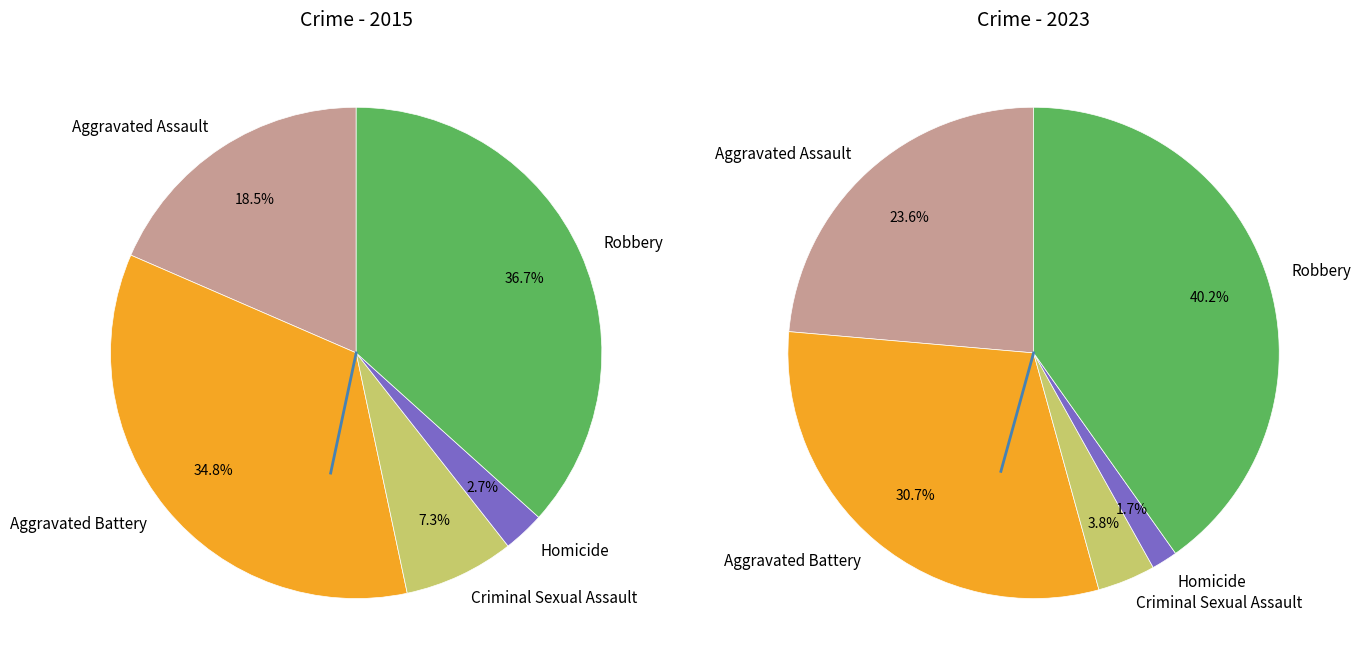

To the nearest percent, what portion does Robbery represent?

40%